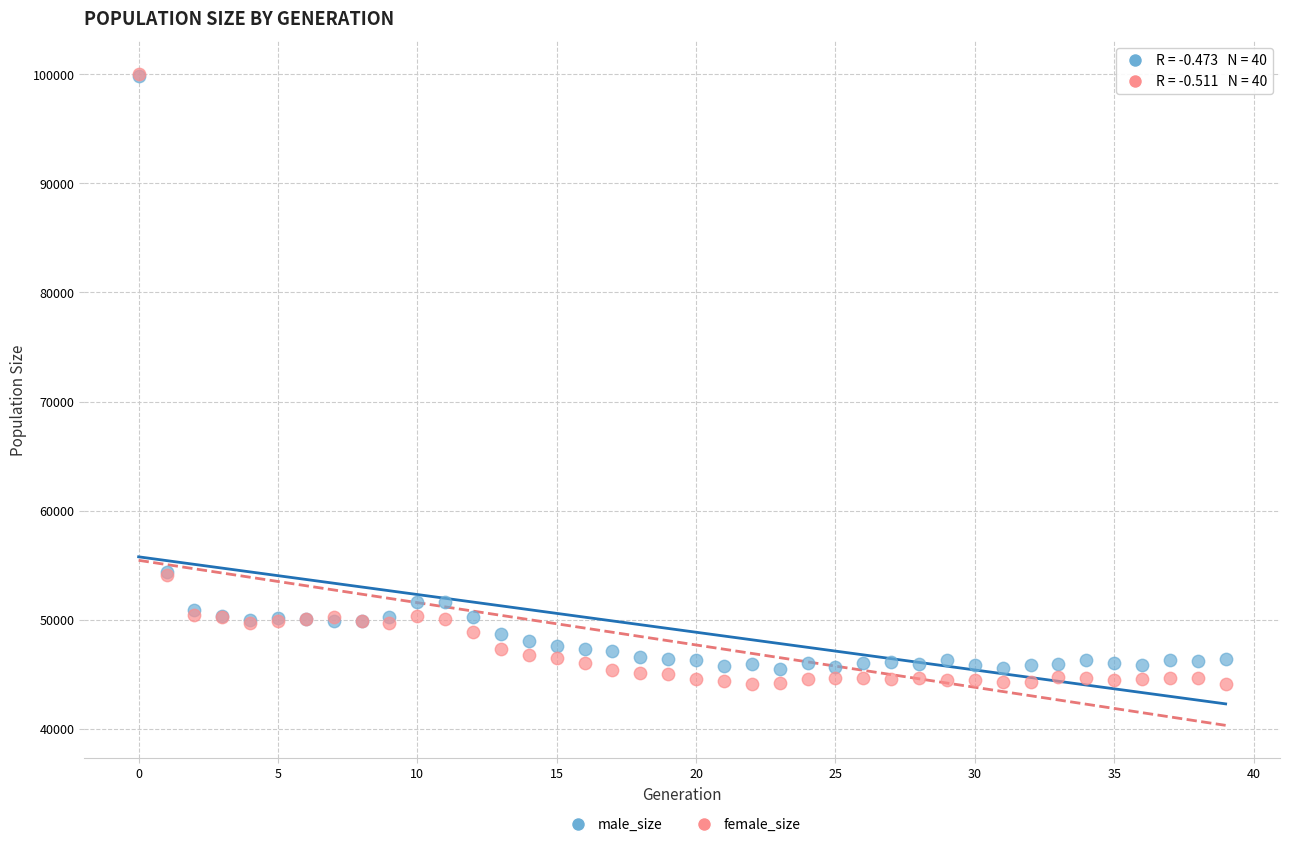

What are all the series names shown in the legend?

male_size, female_size